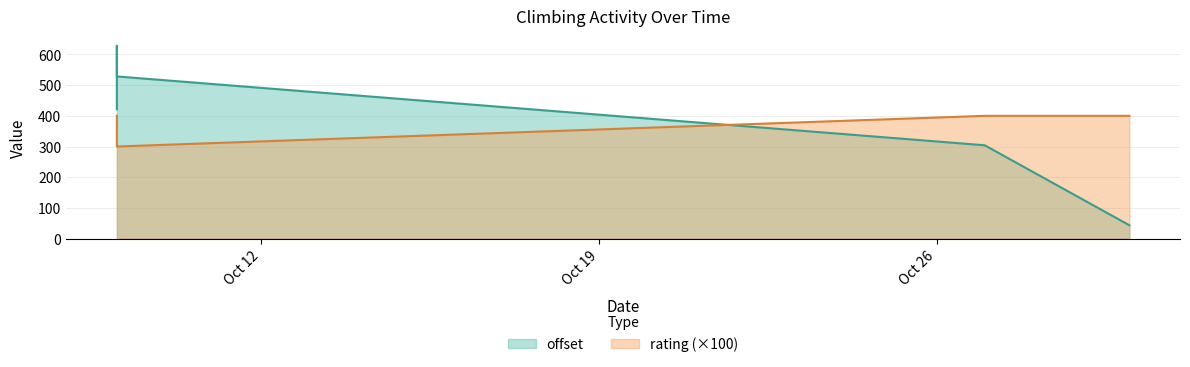

What is the sum of all rating values?

1800.0